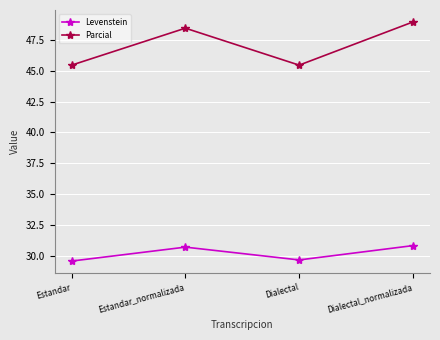

What is the difference between the maximum and minimum values in the Levenstein series?

1.3